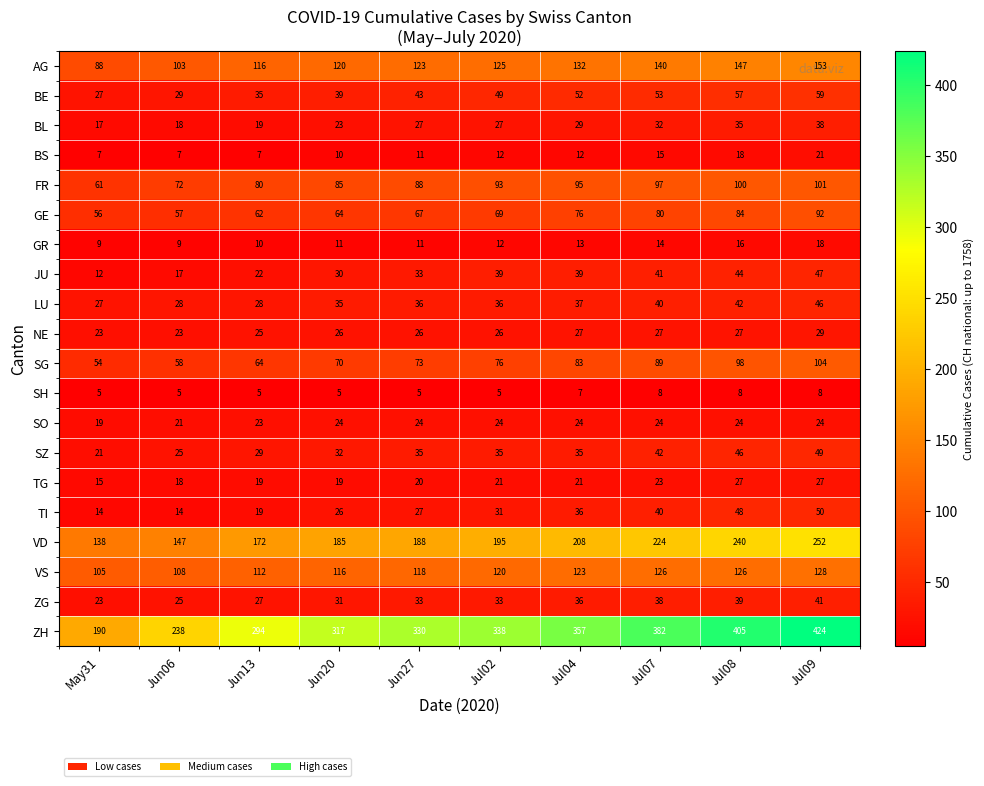

The value of SG at Jun27 is 21. True or false?

False